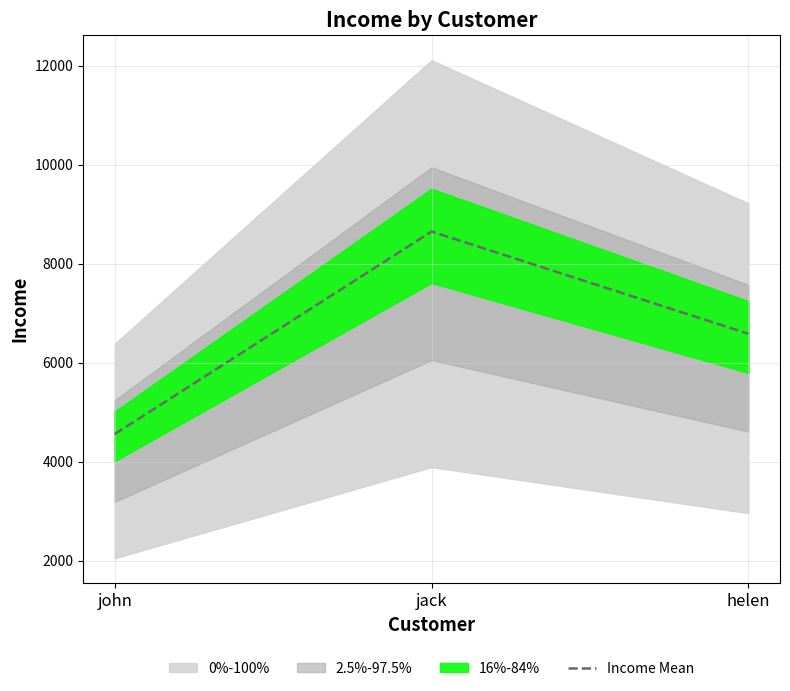

Reading left to right, extract all data points from this chart.

4561	8652	6587